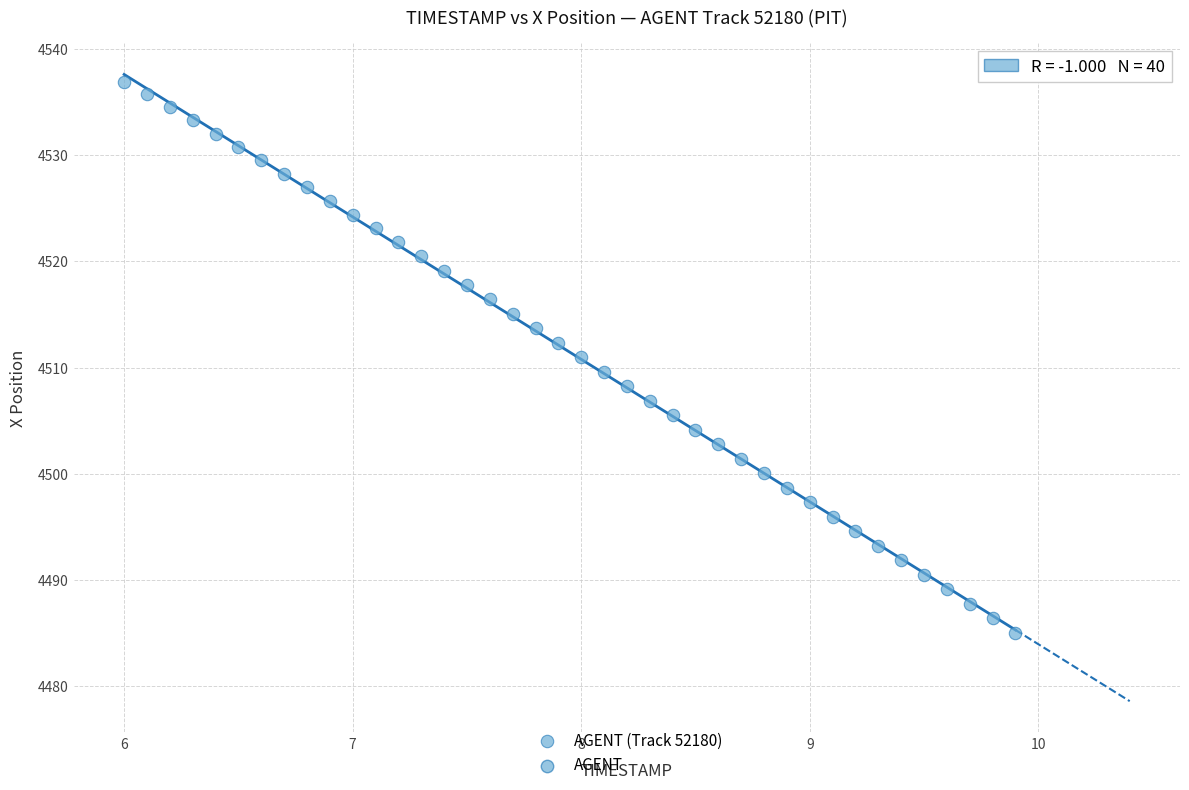

What is the range of Y values (max minus min)?

51.9